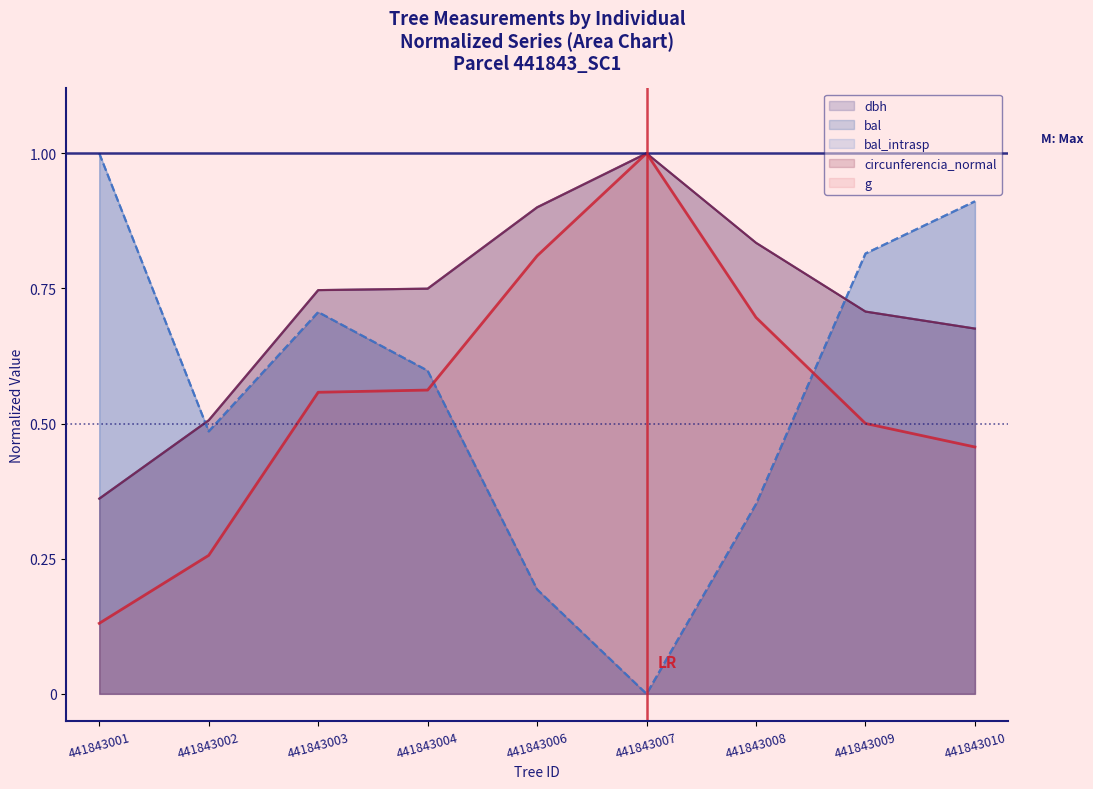

The circunferencia_normal series shows 1.1 at 441843010. True or false?

False